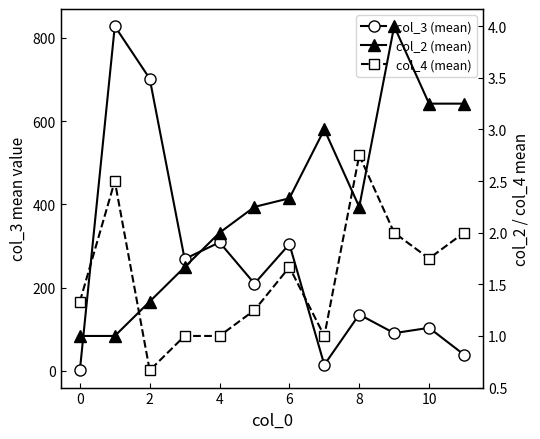

What is the total value across all series at 9?

96.5